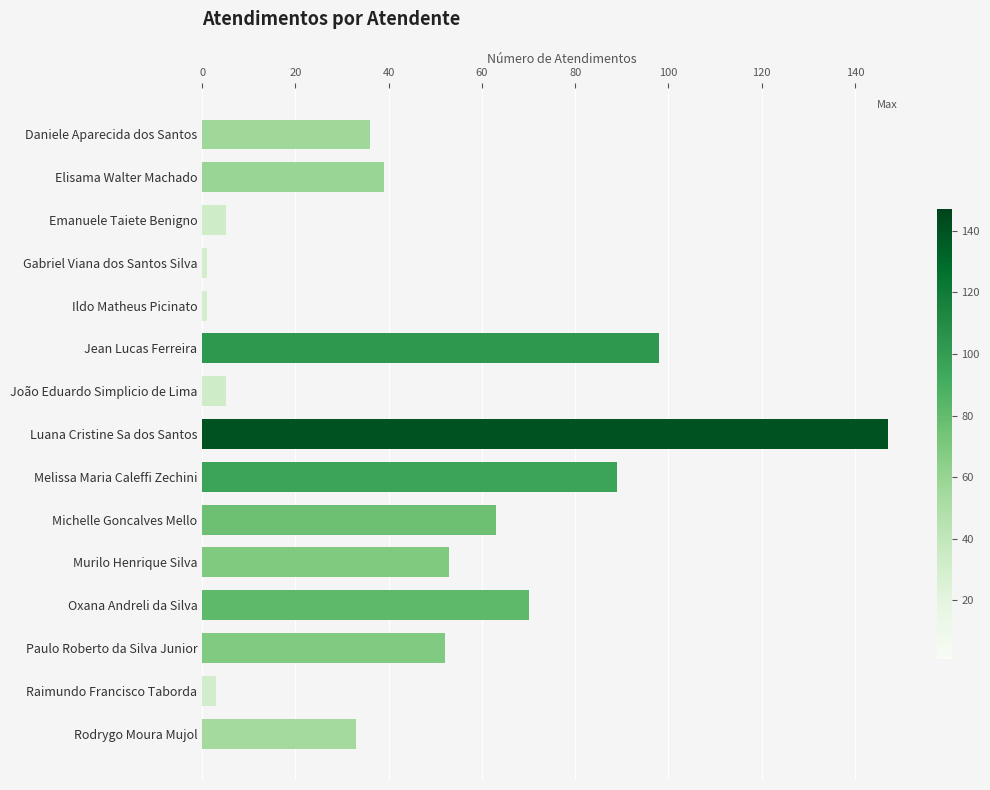

Approximately how many times larger is the value at Paulo Roberto da Silva Junior compared to Jean Lucas Ferreira?

0.5